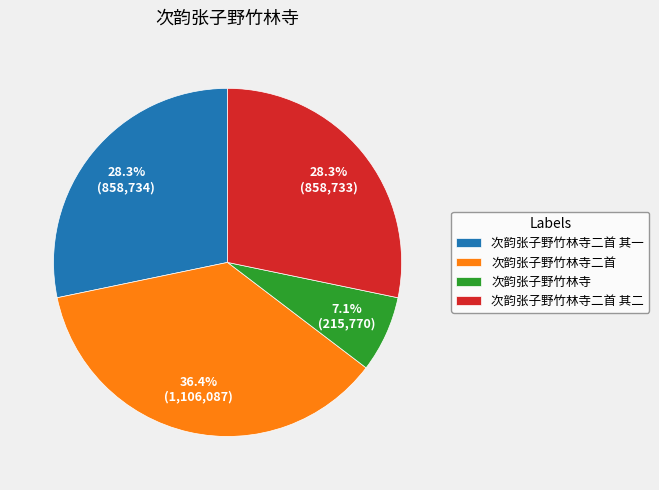

Do 次韵张子野竹林寺二首 and 次韵张子野竹林寺 together represent more than half of the pie?

No